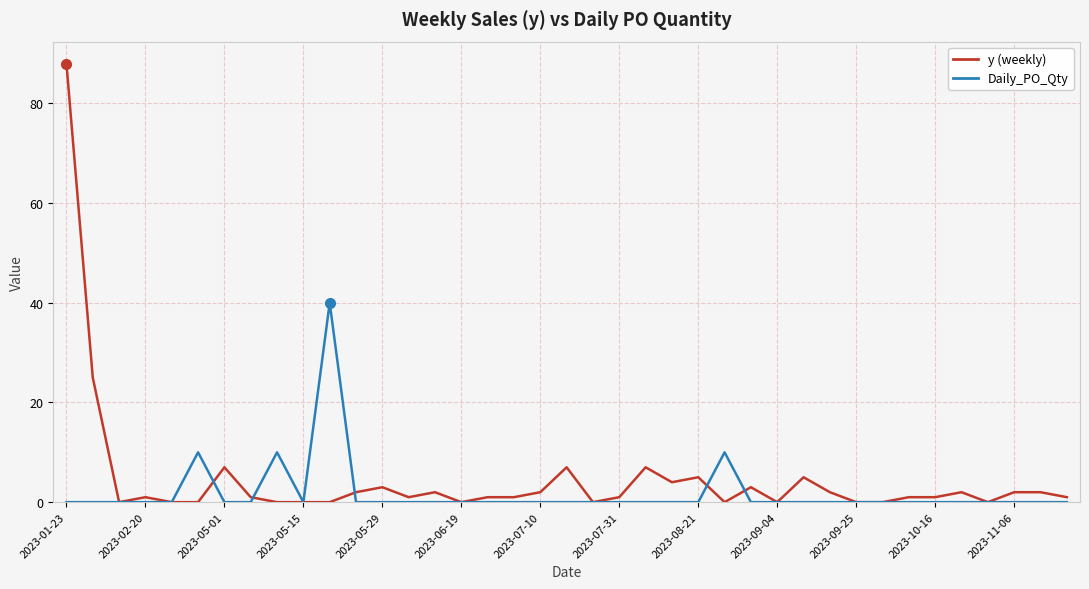

What is the greatest value displayed?

88